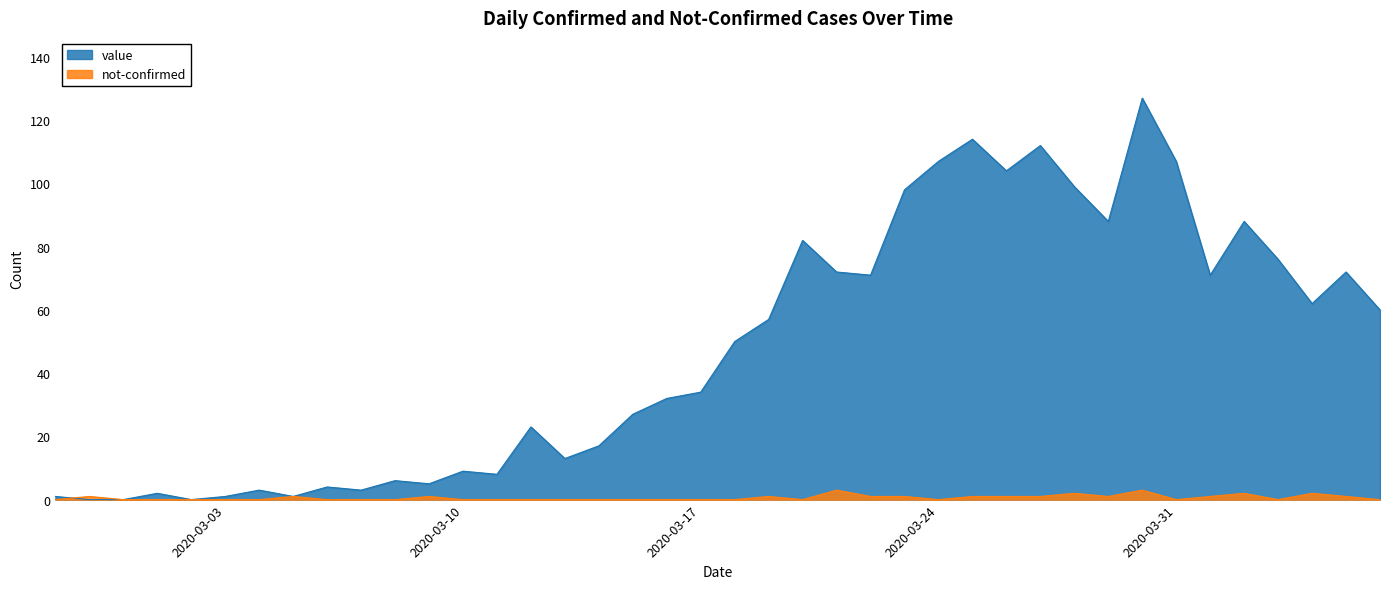

In value, how many points are lower than both neighbors (excluding endpoints)?

11